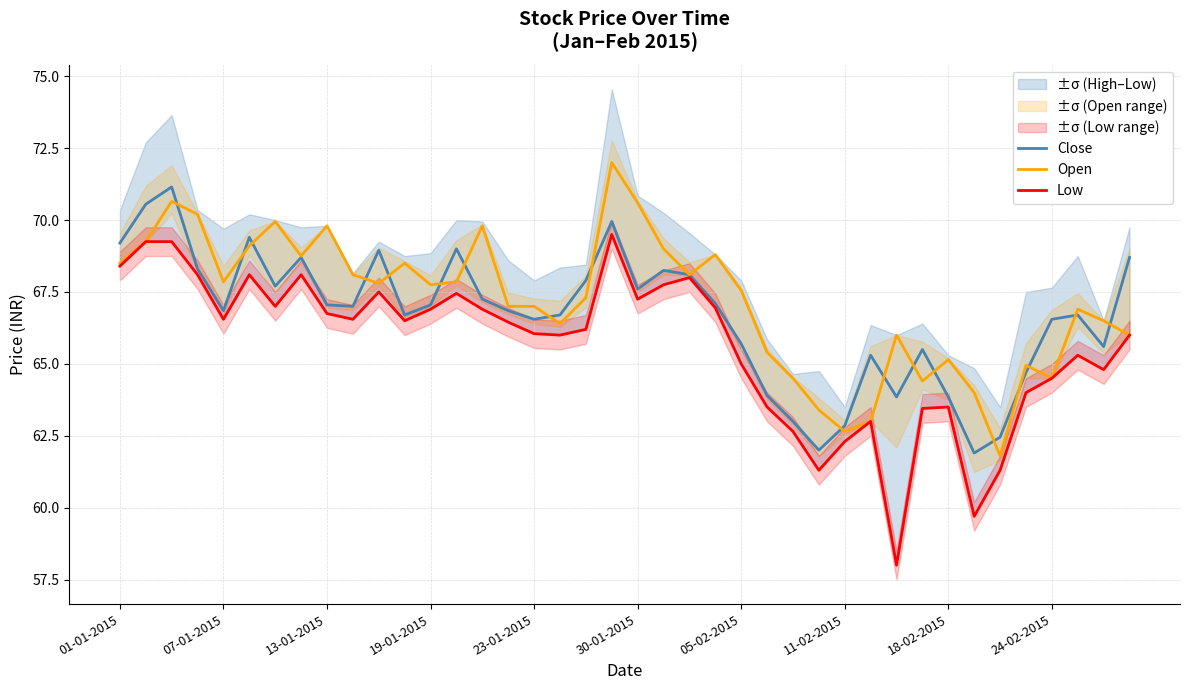

What is the total value across all series at 29?

191.3